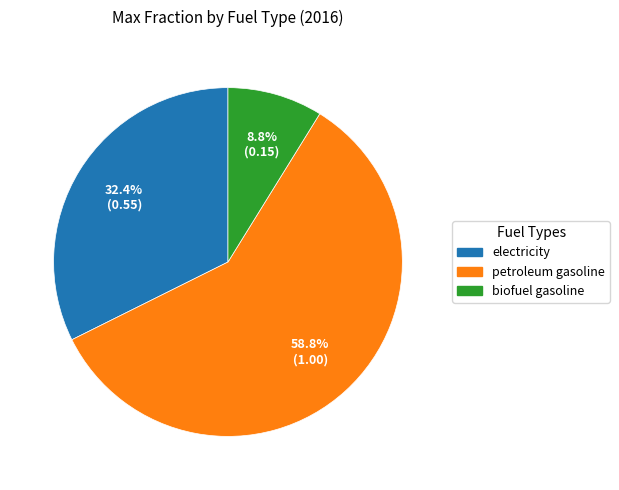

Is it true that electricity is 17% of the pie?

False